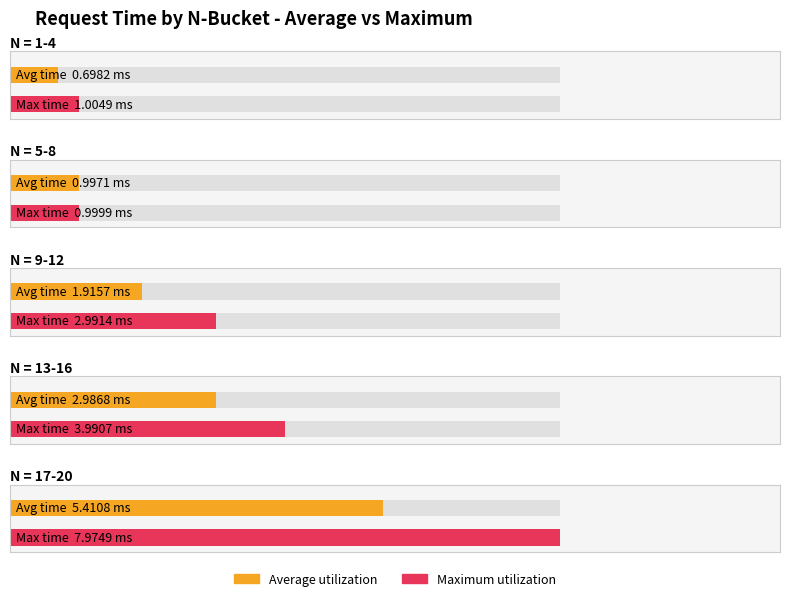

Between N=17 and N=10, which is larger?

N=17